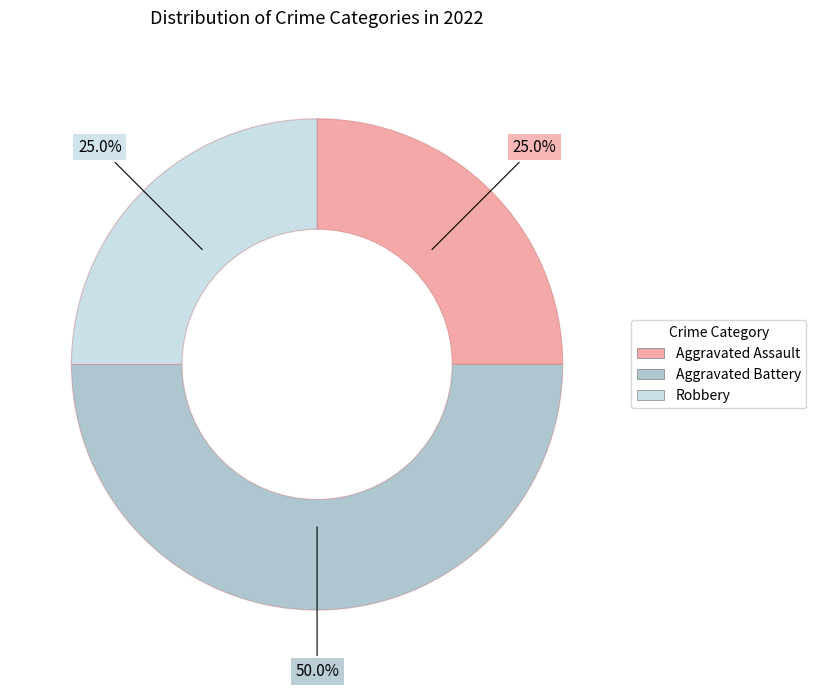

Which category has the biggest portion of the pie?

Aggravated Battery